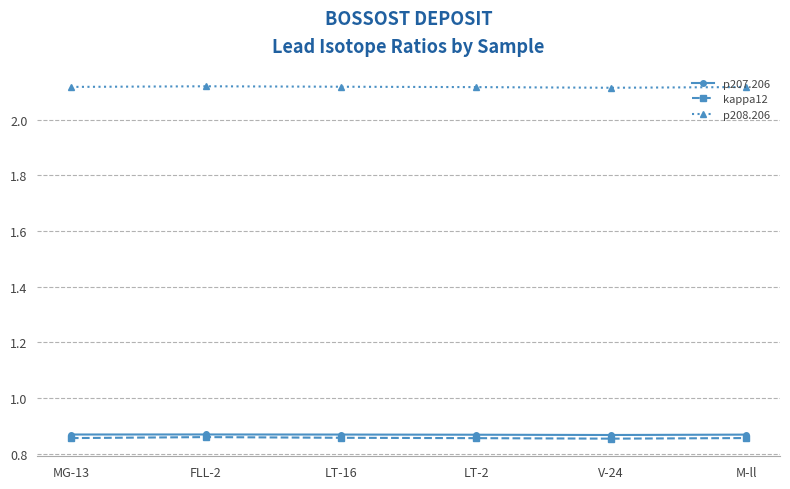

True or false: p208.206 and kappa12 cross at least once.

False